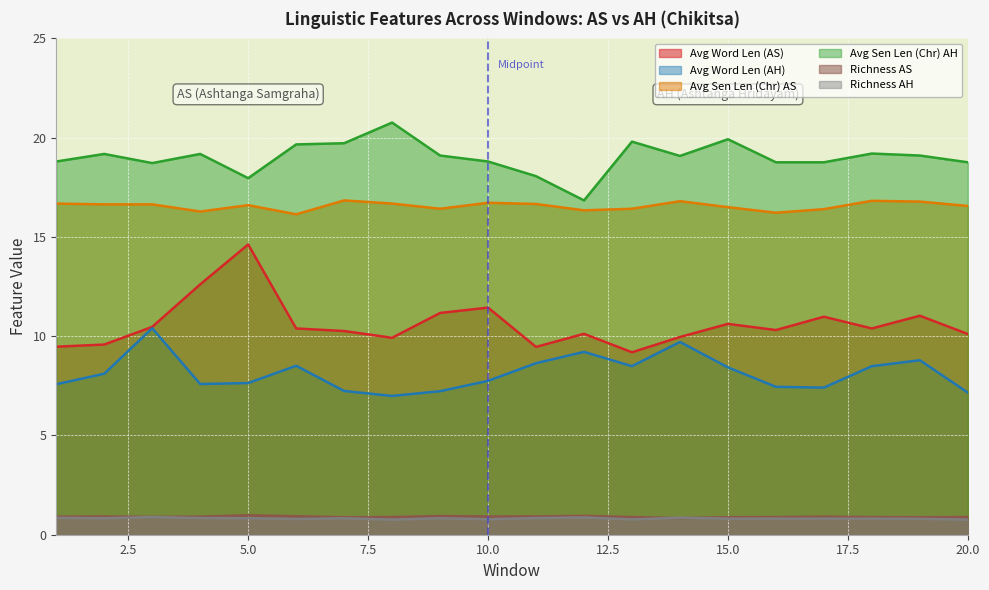

What is the value of the Avg Word Len (AS) point at the 4th from the left?

12.6